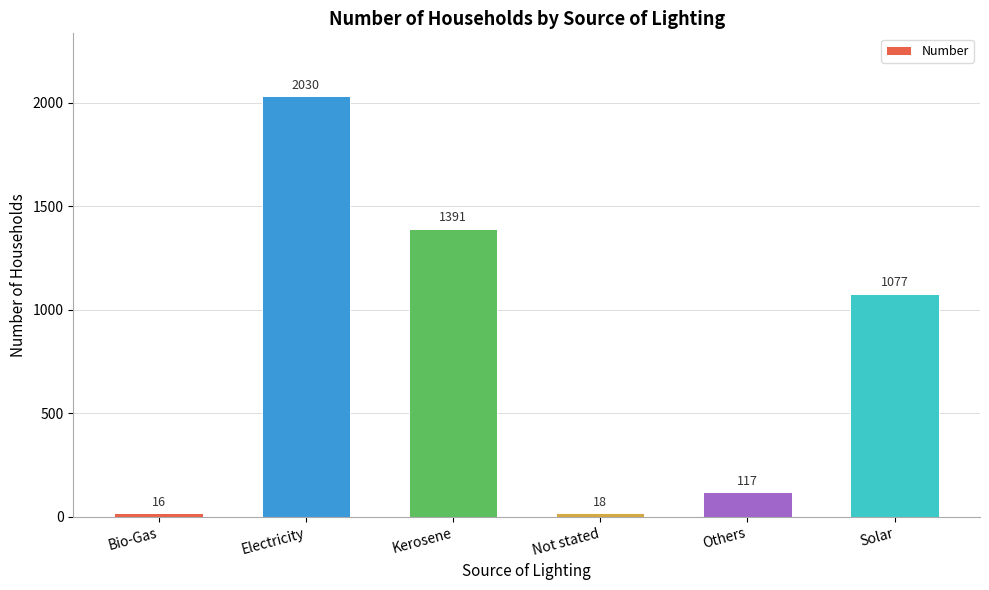

Rank the categories by value from lowest to highest.

Bio-Gas, Not stated, Others, Solar, Kerosene, Electricity